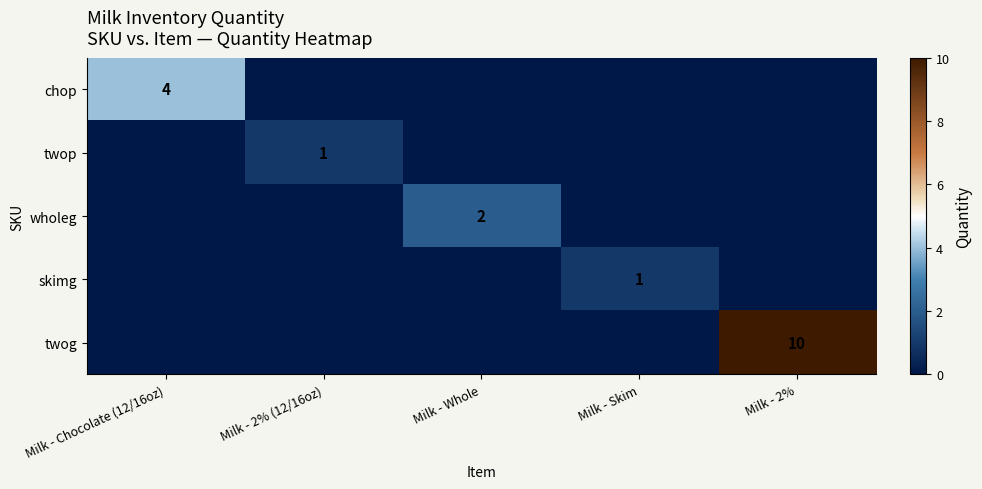

True or false: skimg has a value of 1 at Milk - Skim.

True